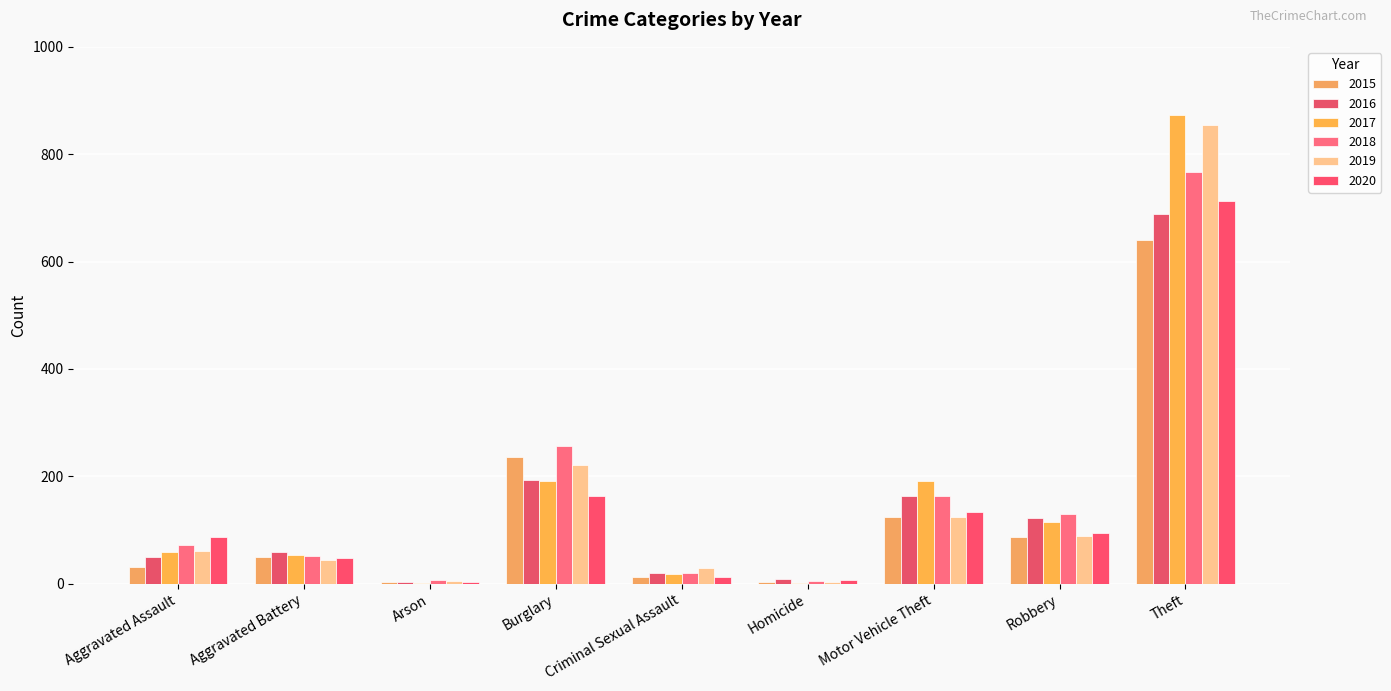

What is the difference between the highest and lowest values at Criminal Sexual Assault?

17